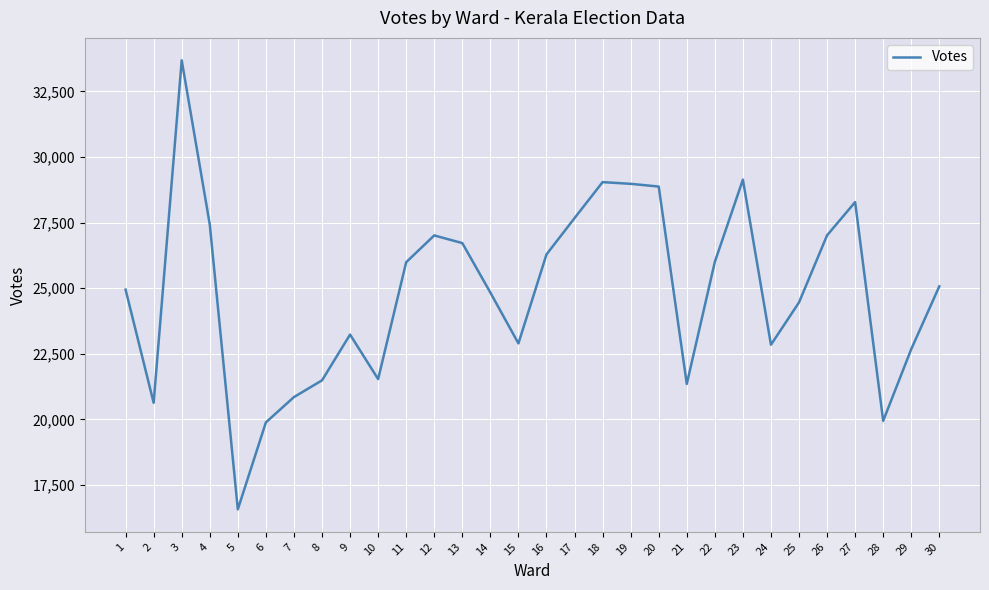

Is it true that the value at 16 is 12228?

False